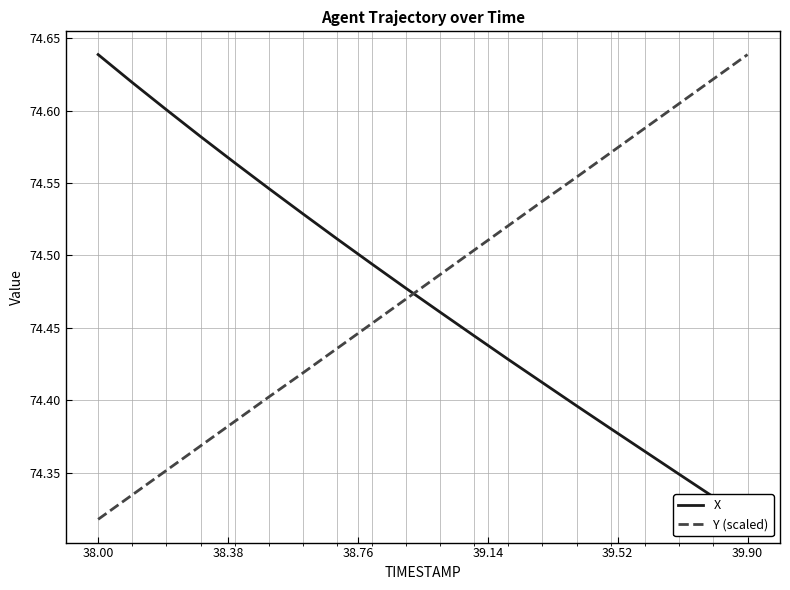

At how many categories does at least one series exceed 74?

20